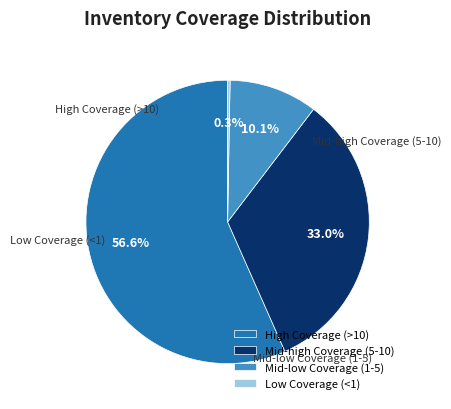

Rank the categories by value from lowest to highest.

Low Coverage (<1), Mid-low Coverage (1-5), Mid-high Coverage (5-10), High Coverage (>10)